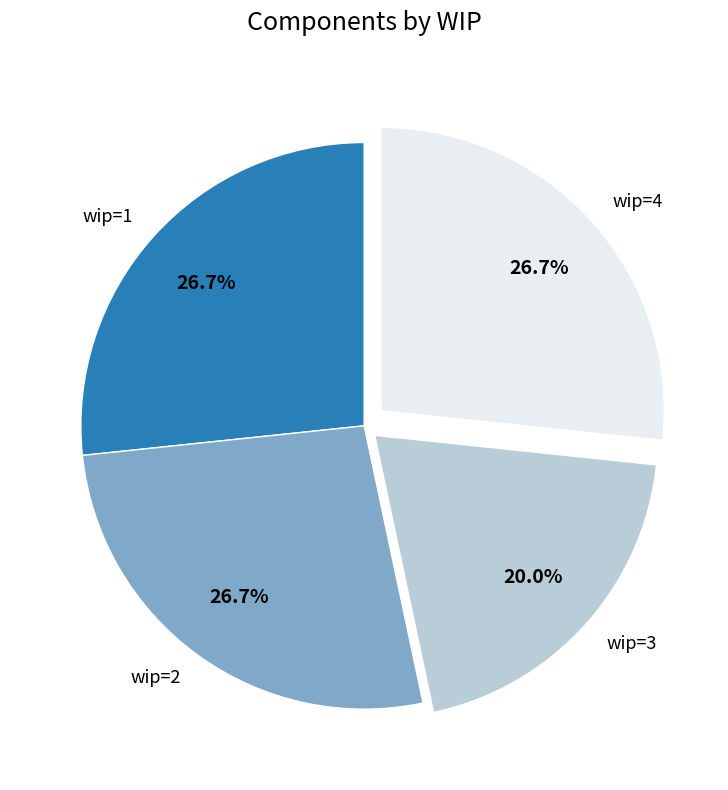

Does wip=1 represent more than half of the total?

No